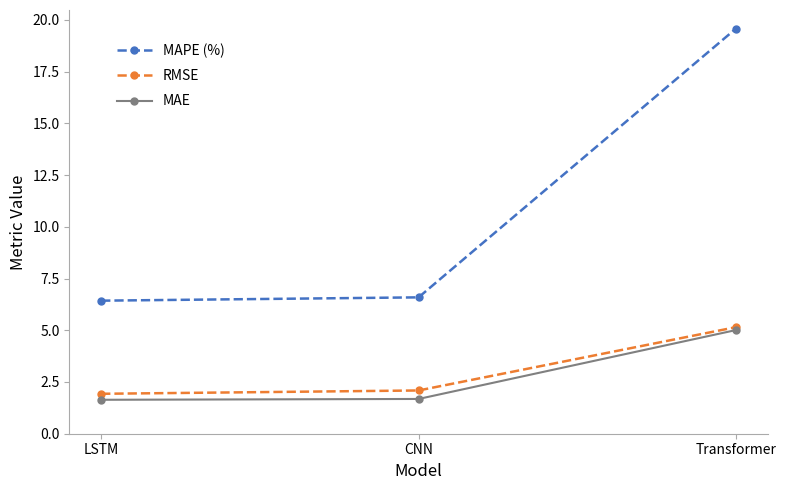

Which series has the largest total across all categories?

MAPE (%)